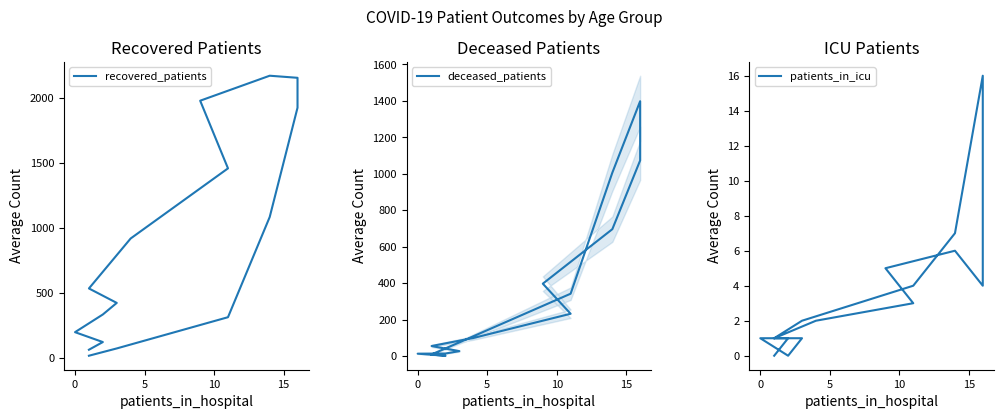

At how many categories does at least one series exceed 1241?

5